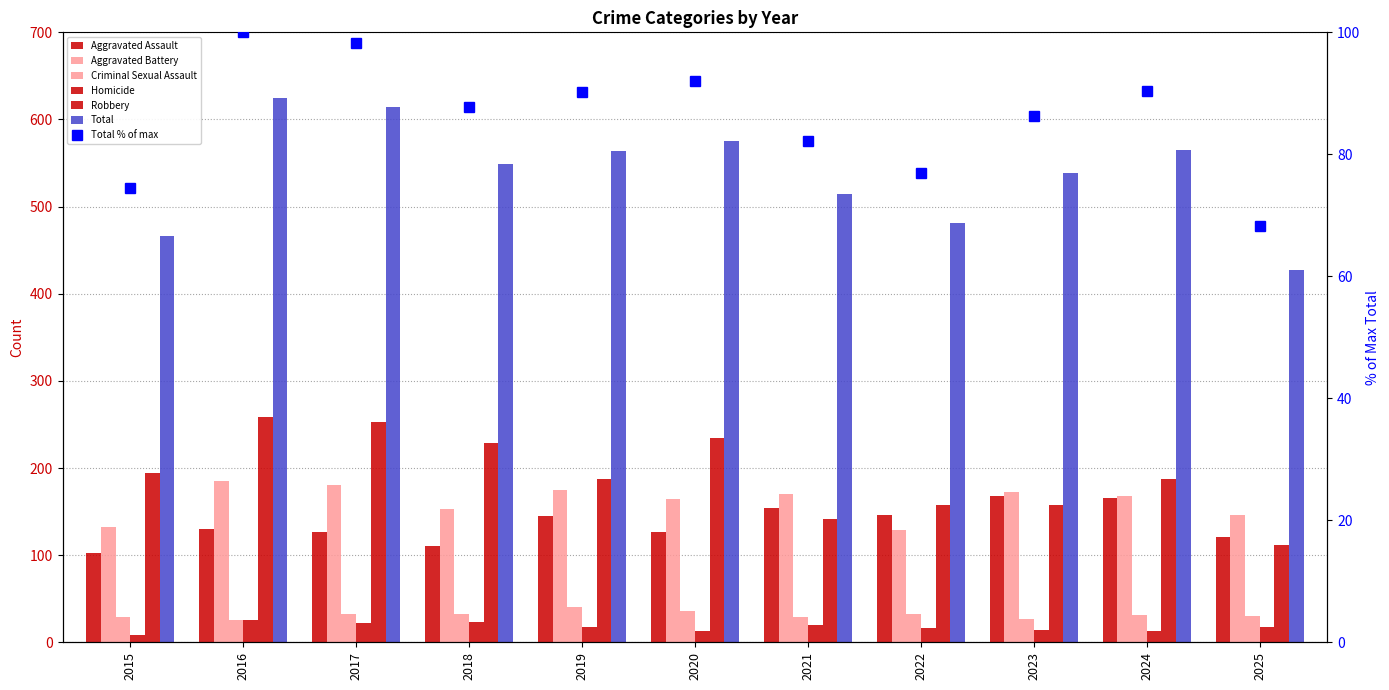

Which series has the widest spread of values?

Robbery